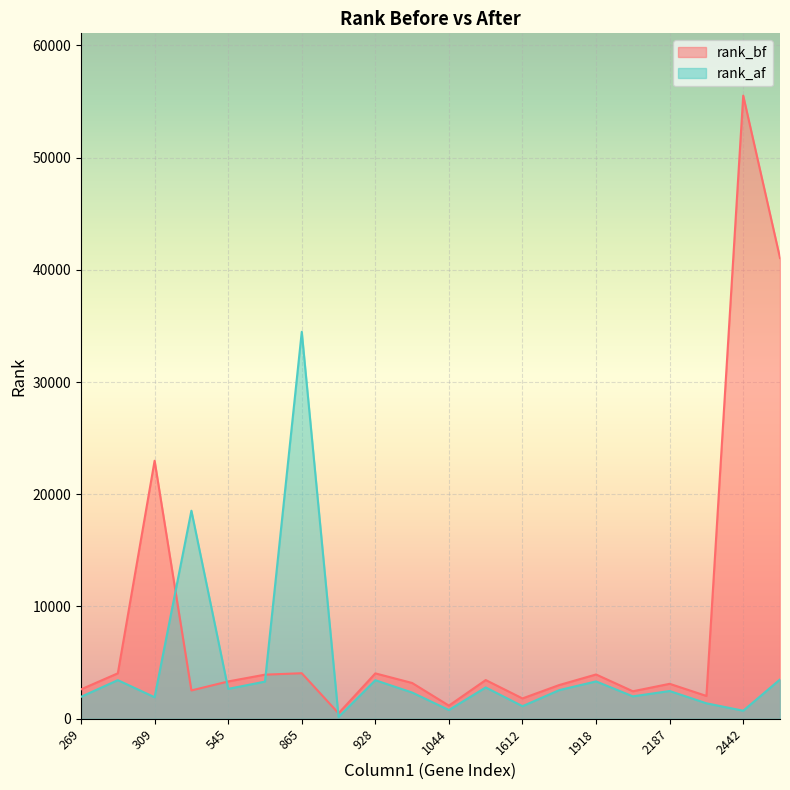

True or false: rank_af and rank_bf intersect in this chart.

True